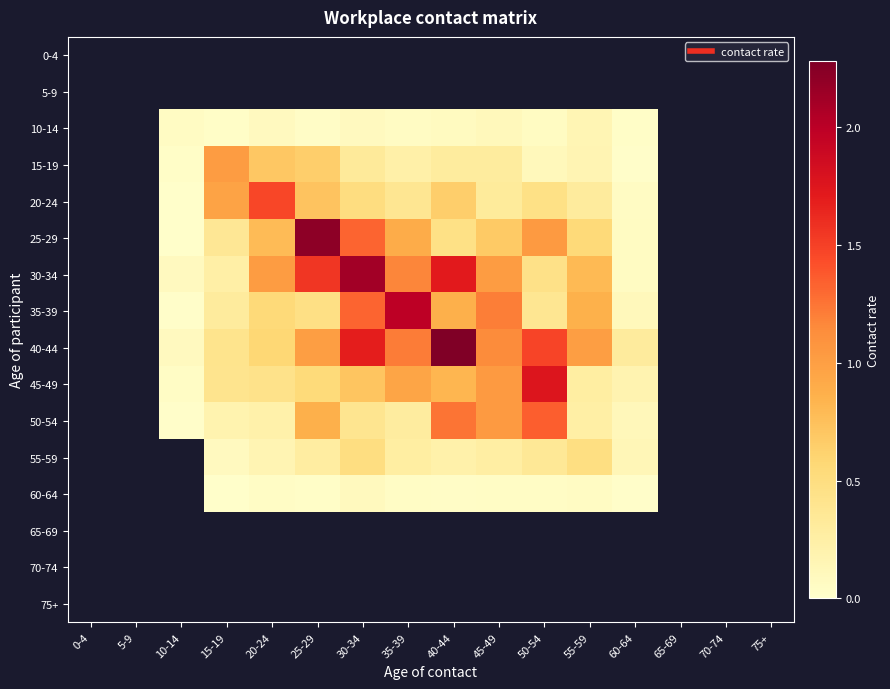

At which label does 15-19 first exceed 0?

10-14